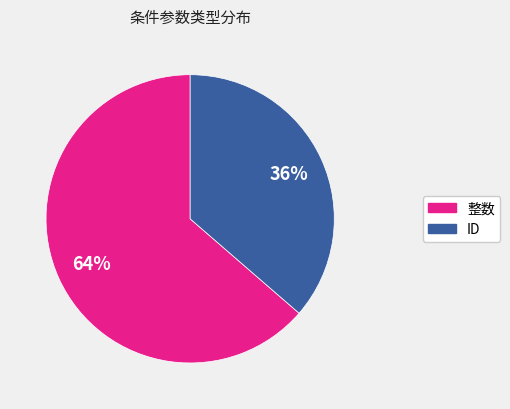

To the nearest percent, what is the average slice percentage?

50%